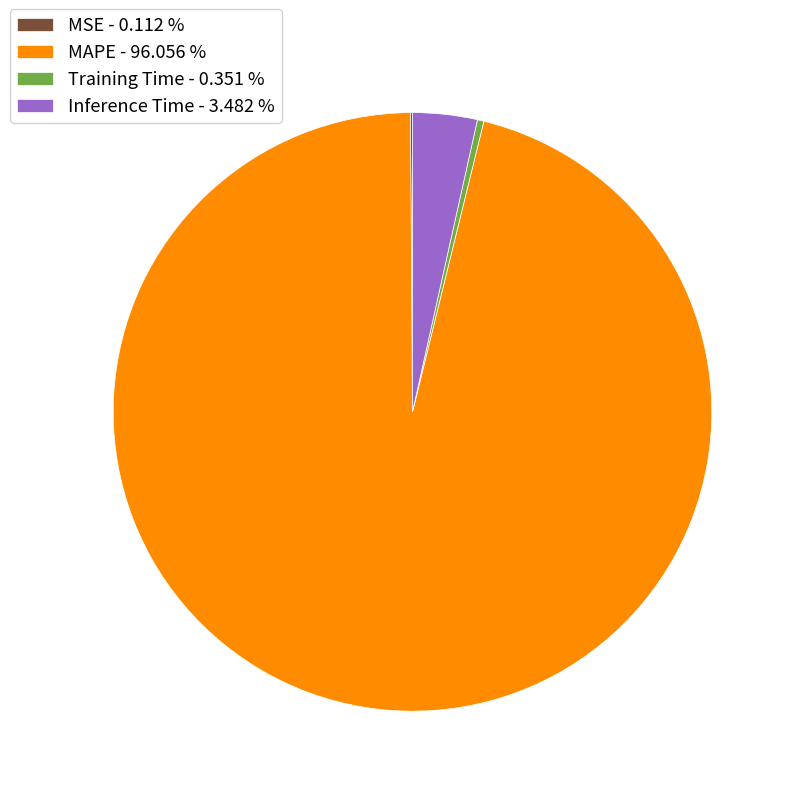

What is the largest slice in the pie chart?

MAPE - 96.056 %